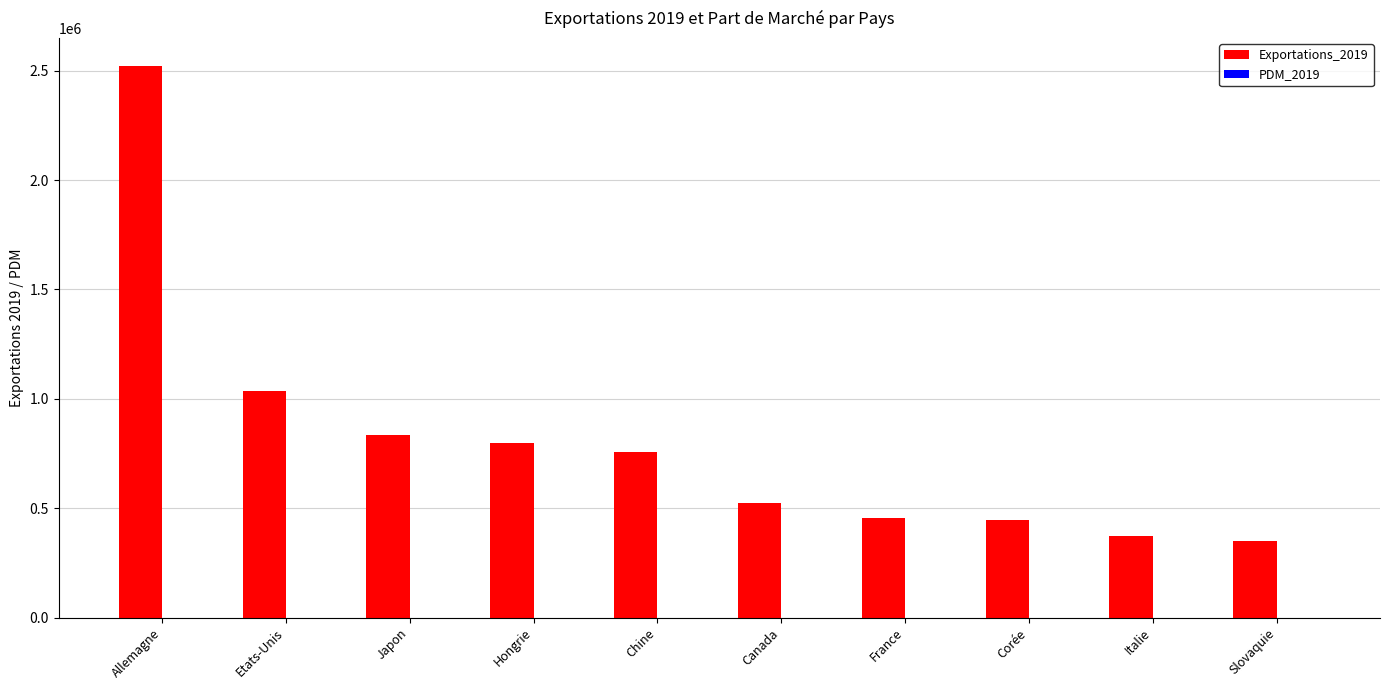

The value of Exportations_2019 at Chine is 755628.0. True or false?

True